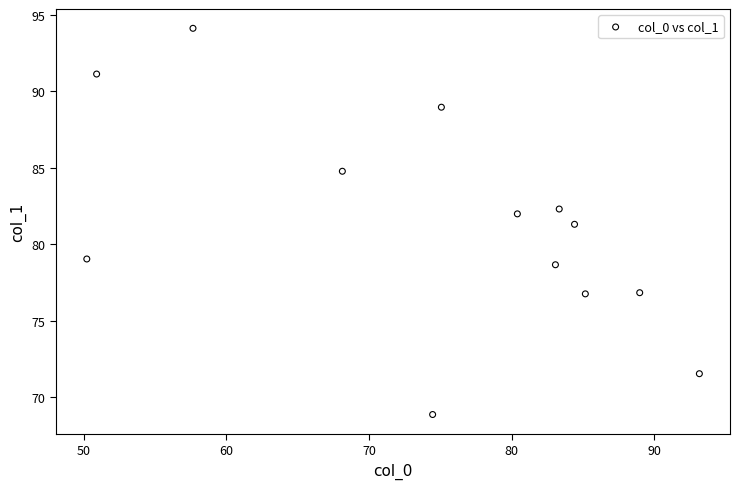

What is the range of Y values (max minus min)?

25.2